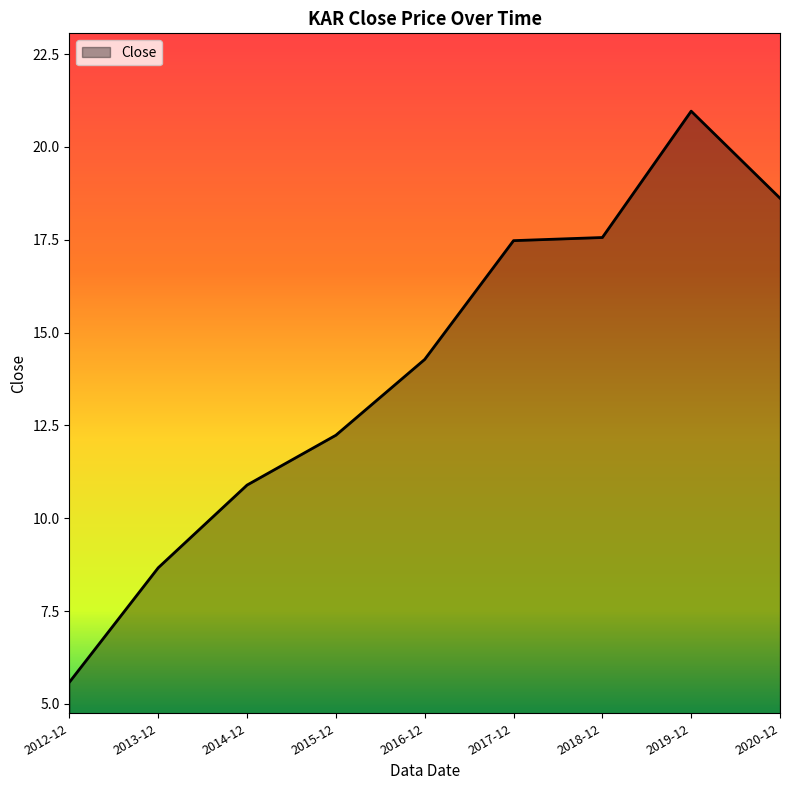

Read the value at 2013-12.

8.7